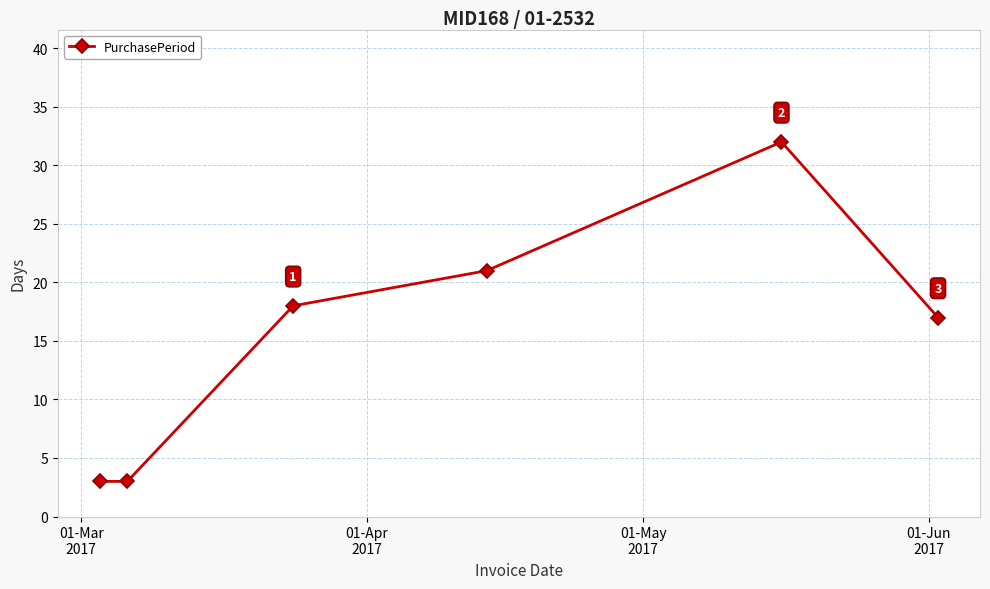

What is the maximum value shown in the chart?

32